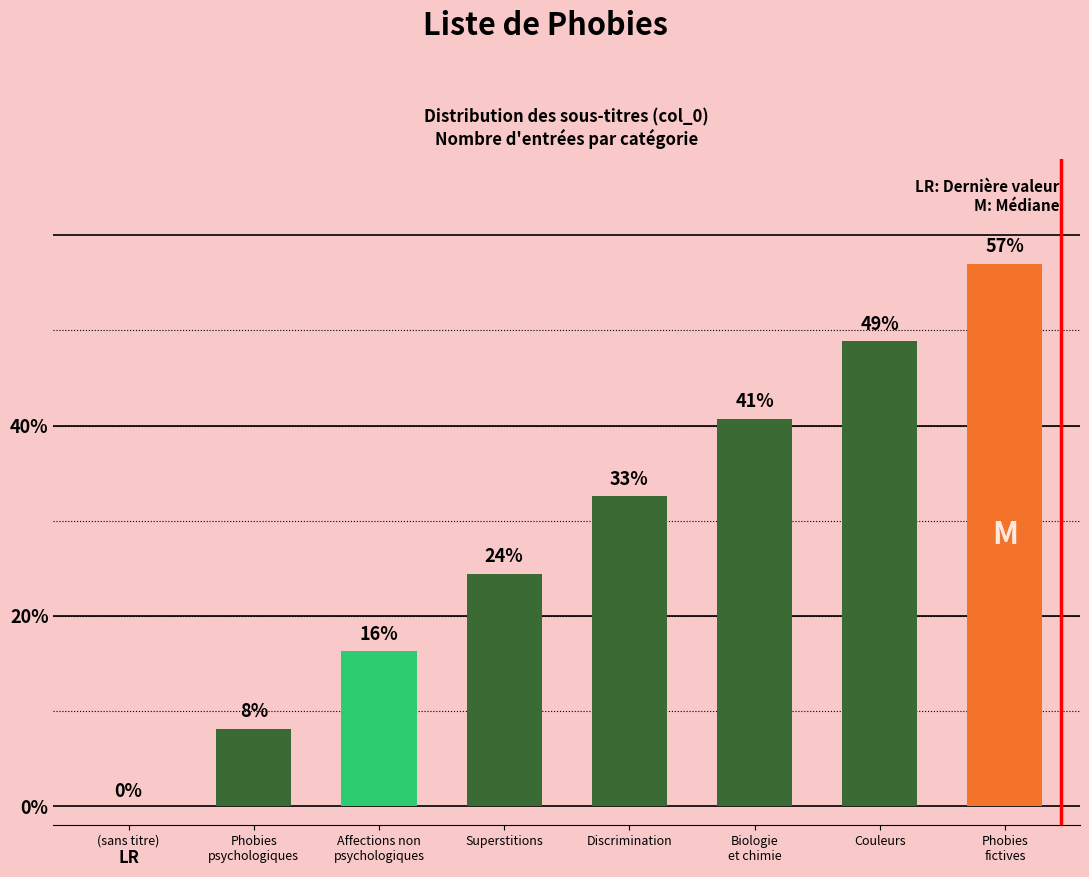

How many data points are above 32?

4